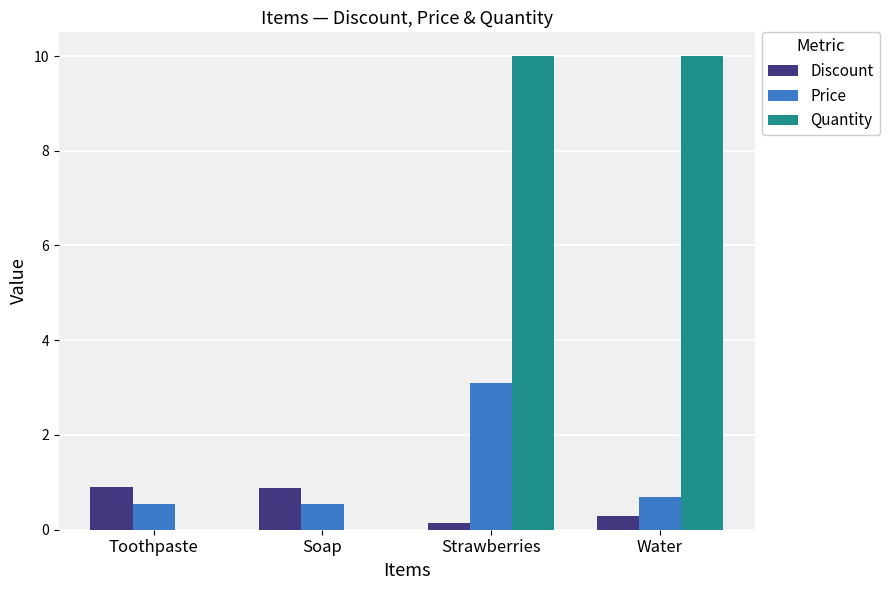

Which series has the widest spread of values?

Quantity